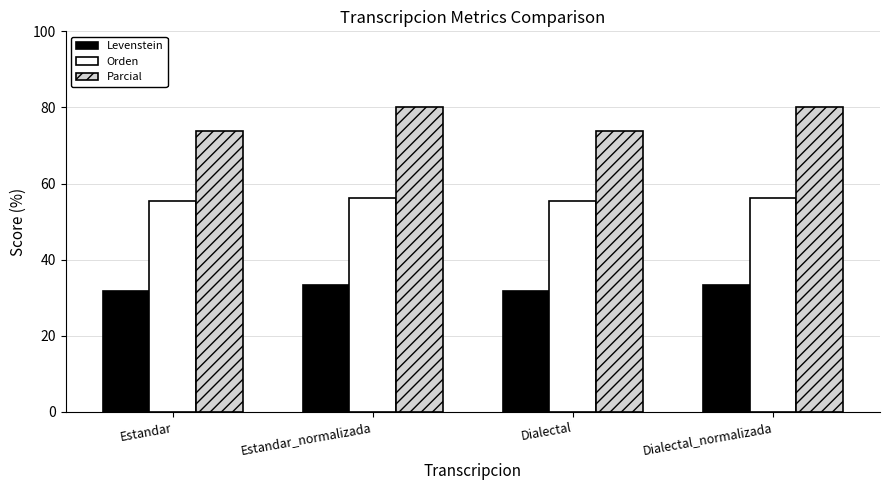

List the series in order of their overall mean, lowest first.

Levenstein, Orden, Parcial